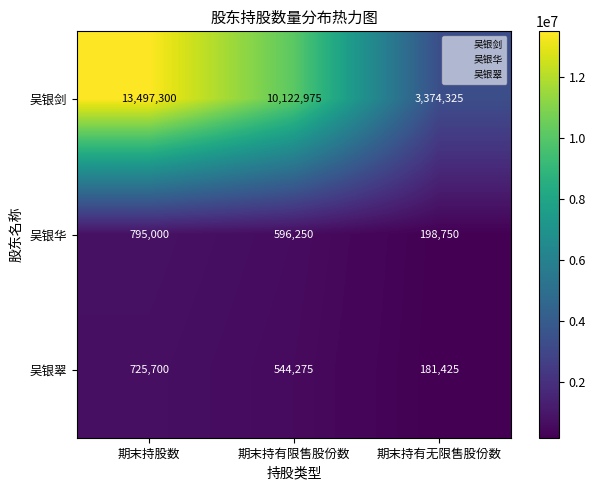

Which series has the largest total across all categories?

吴银剑